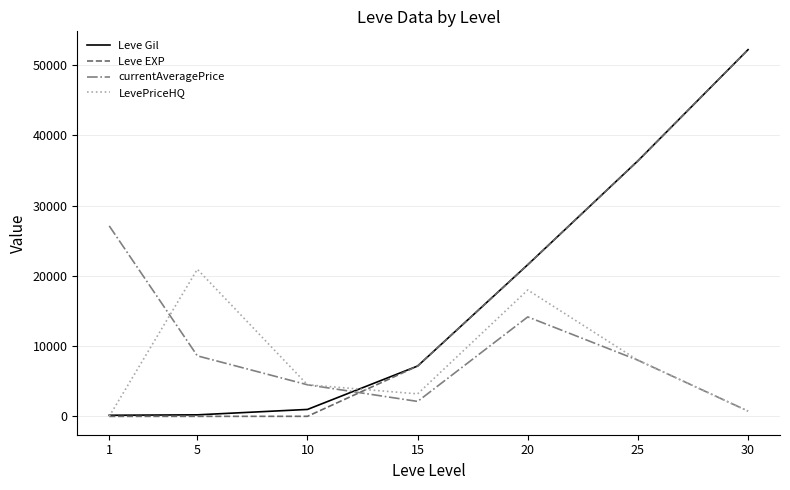

Is this an area chart (filled region under the line)?

No